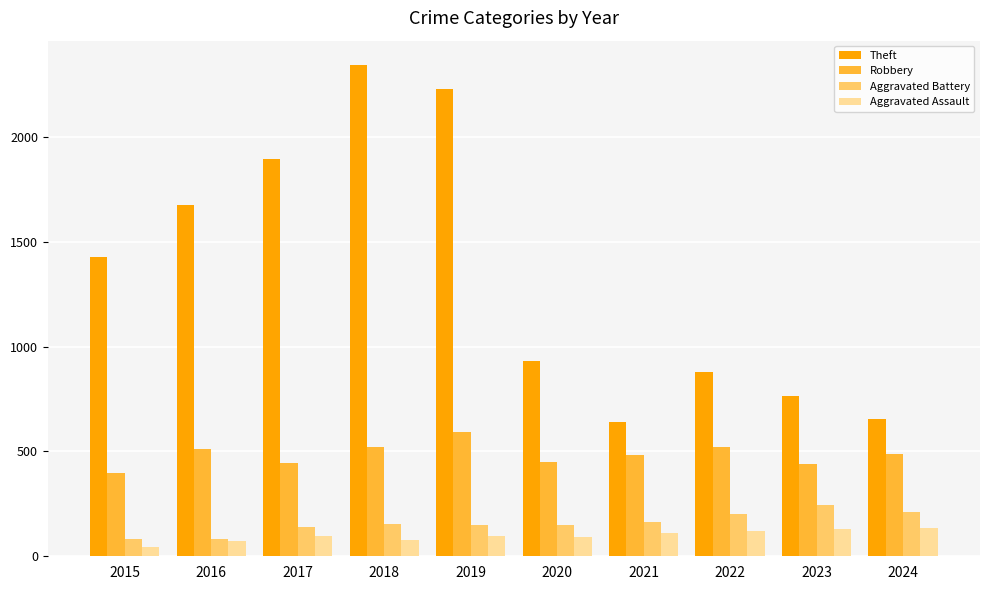

Does the chart contain any negative values?

No